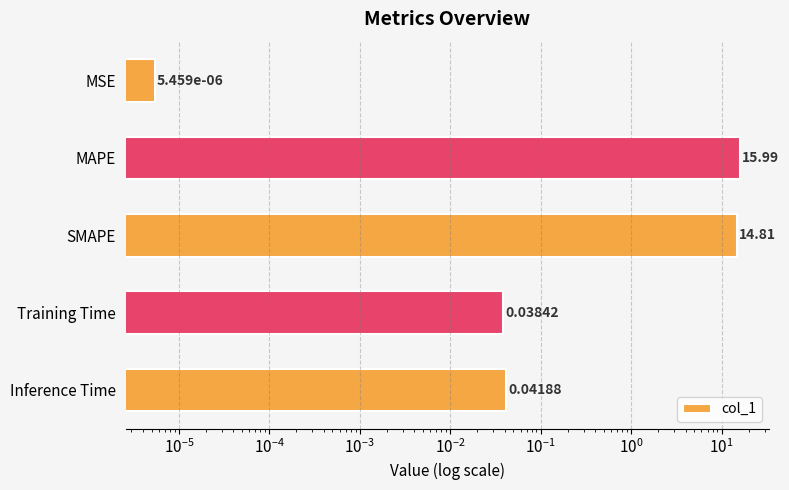

Reading left to right, what are all the values shown in this chart?

0.0	16.0	14.8	0.0	0.0